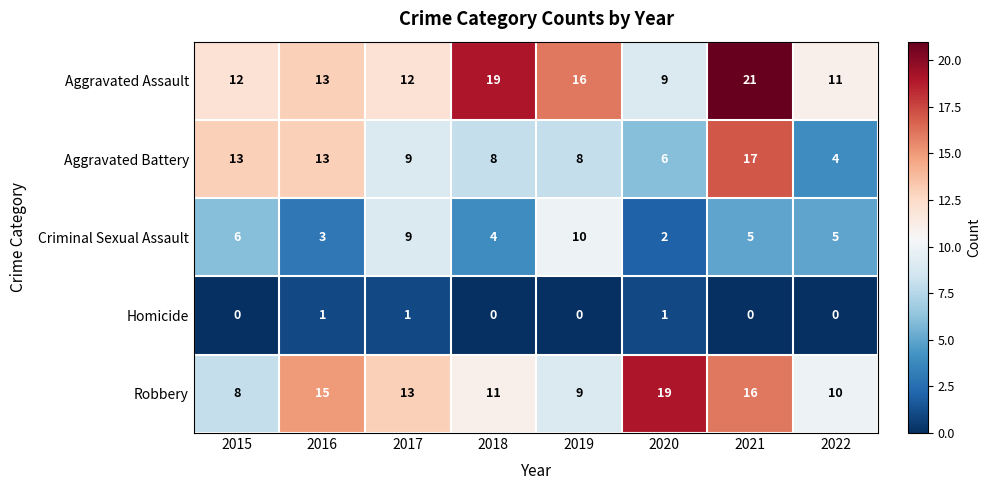

How many Homicide values are between 0 and 1?

8